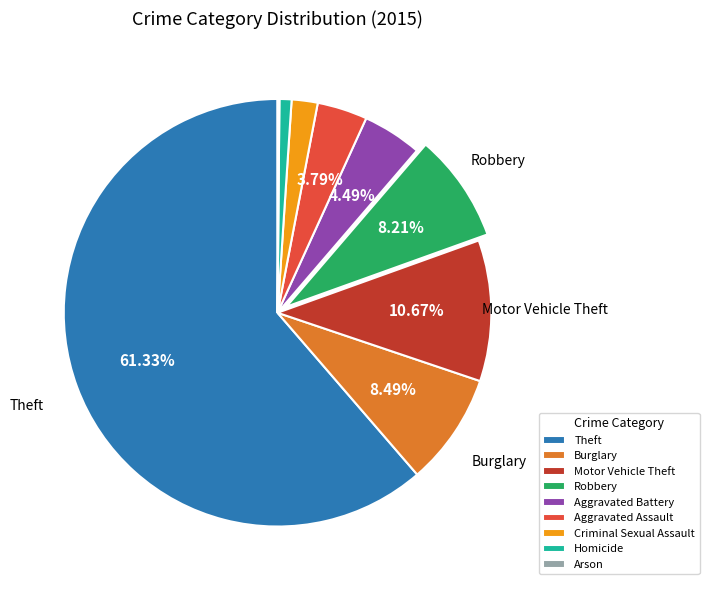

To the nearest percent, what portion does Theft represent?

61%